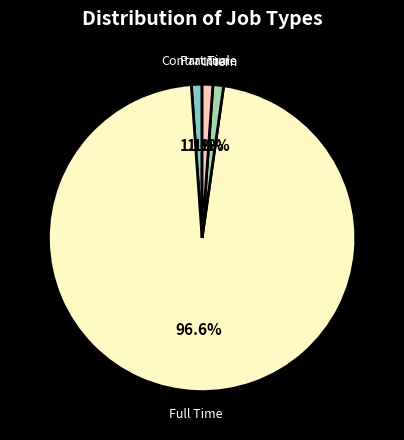

Which category has the biggest portion of the pie?

Full Time